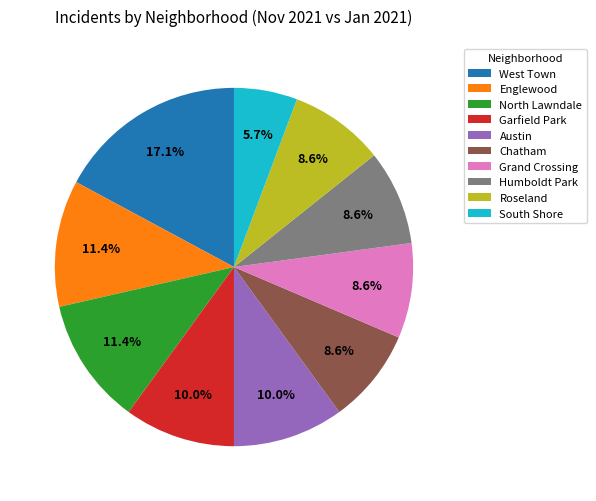

What is the smallest slice in the pie chart?

South Shore